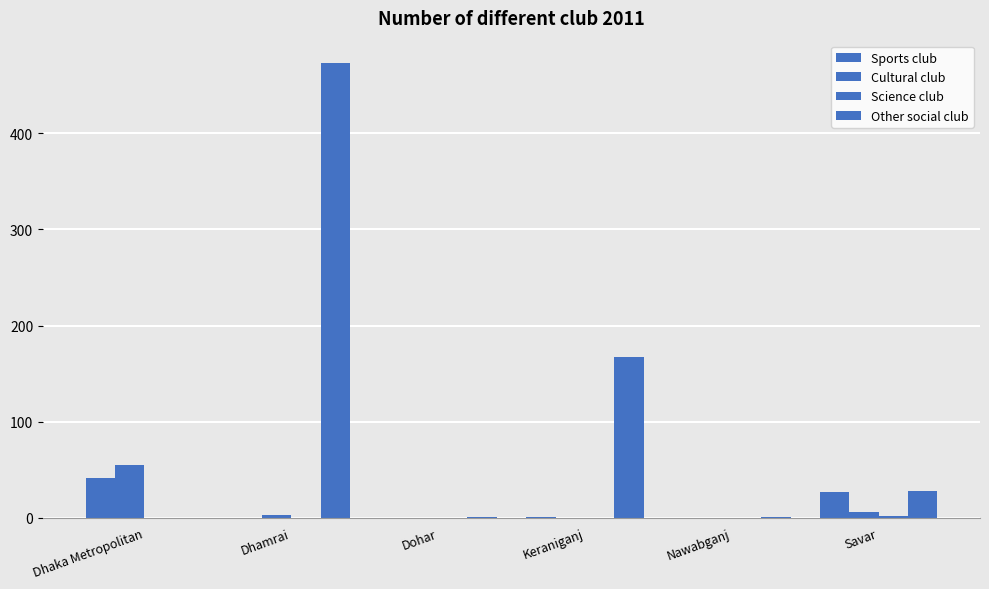

What is the label of the 2nd bar from the right?

Nawabganj